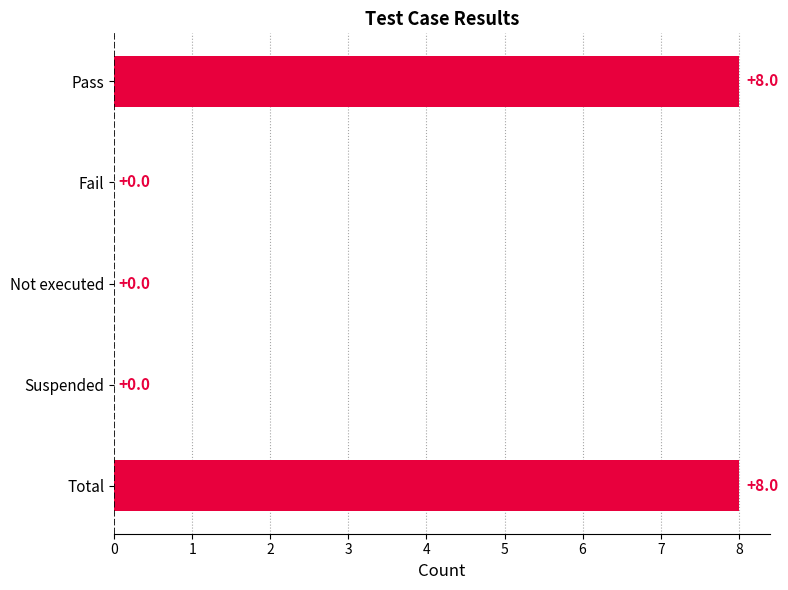

What is the sum of the values at Suspended and Total?

8